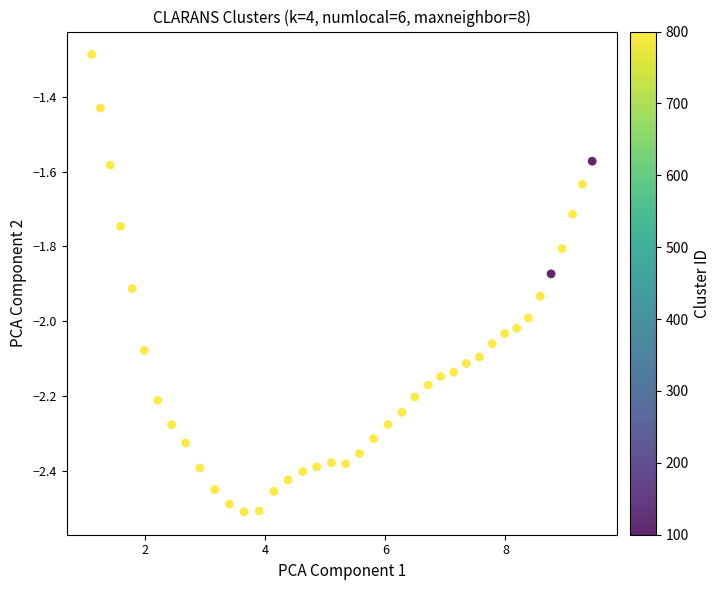

What Y value in the scatter plot is closest to -1?

-1.3